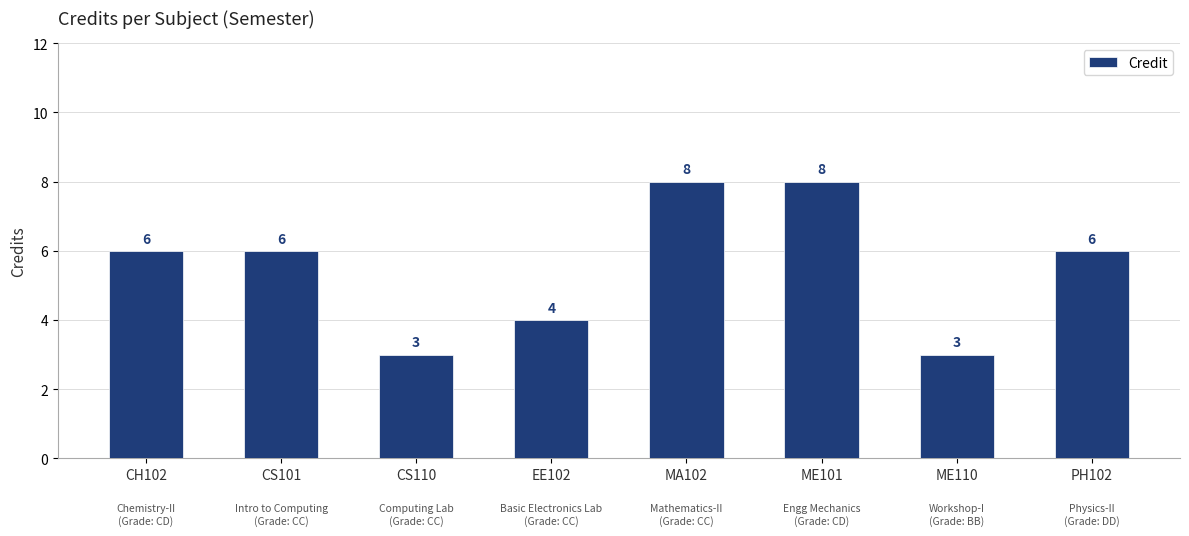

What is the maximum value shown in the chart?

8